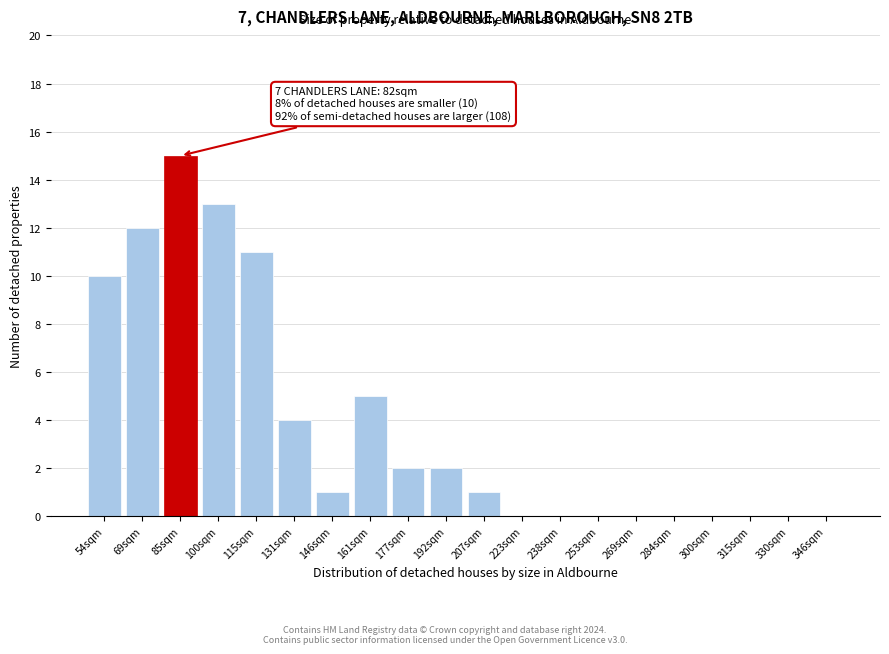

Reading left to right, transcribe all the data shown in this chart.

54sqm=10	69sqm=12	85sqm=15	100sqm=13	115sqm=11	131sqm=4	146sqm=1	161sqm=5	177sqm=2	192sqm=2	207sqm=1	223sqm=0	238sqm=0	253sqm=0	269sqm=0	284sqm=0	300sqm=0	315sqm=0	330sqm=0	346sqm=0